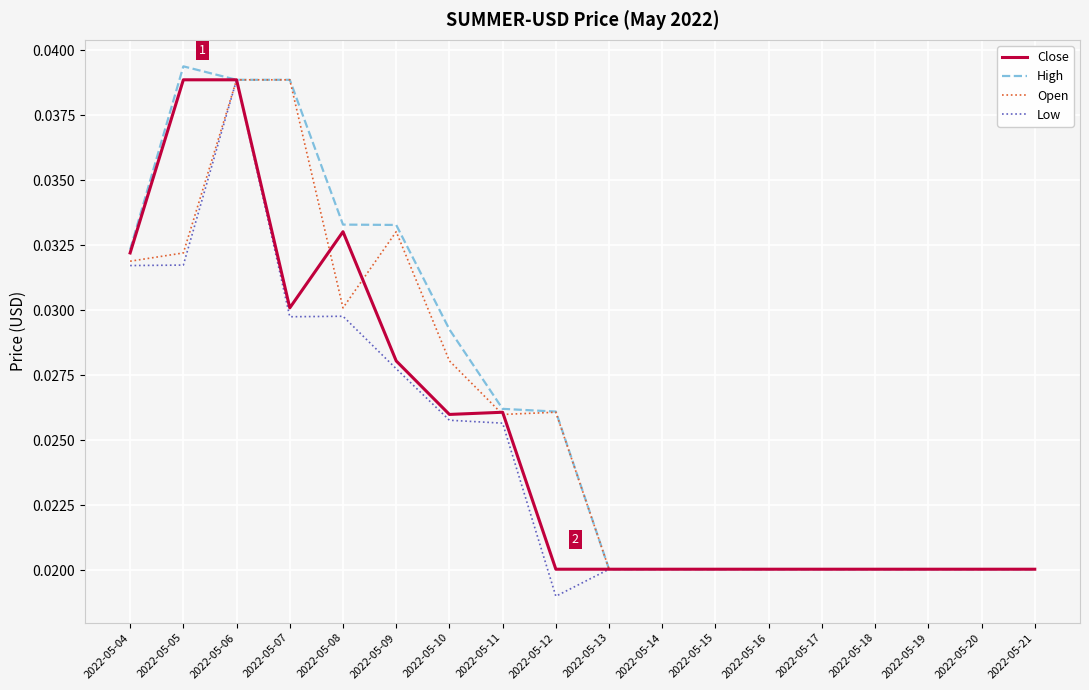

How many categories are shown in the chart?

18